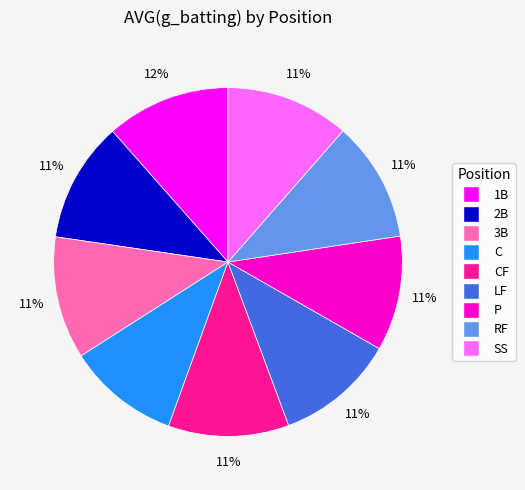

To the nearest percent, what is the average slice percentage?

11%